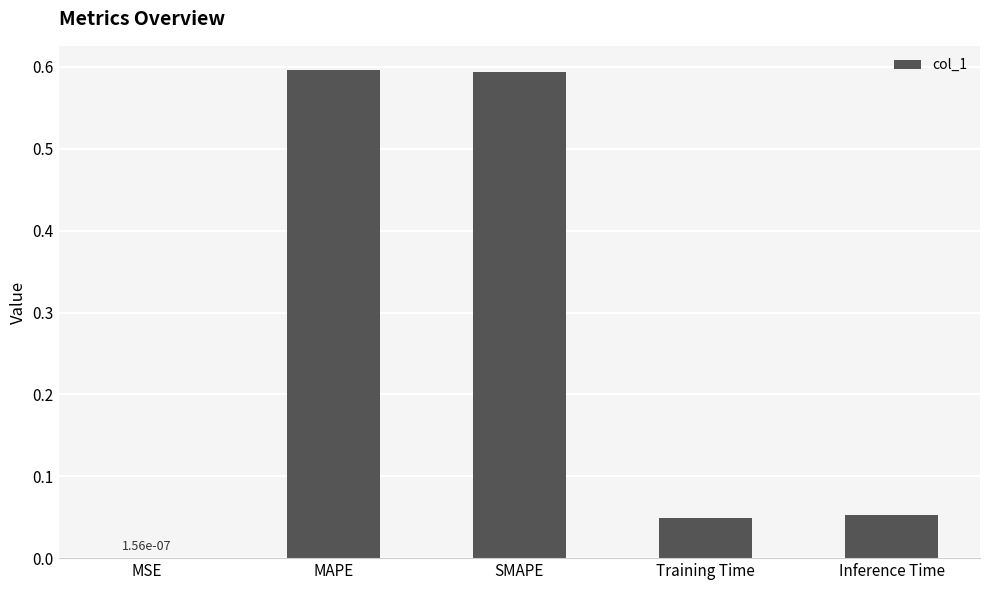

True or false: the data shows 0.0 at Training Time.

True